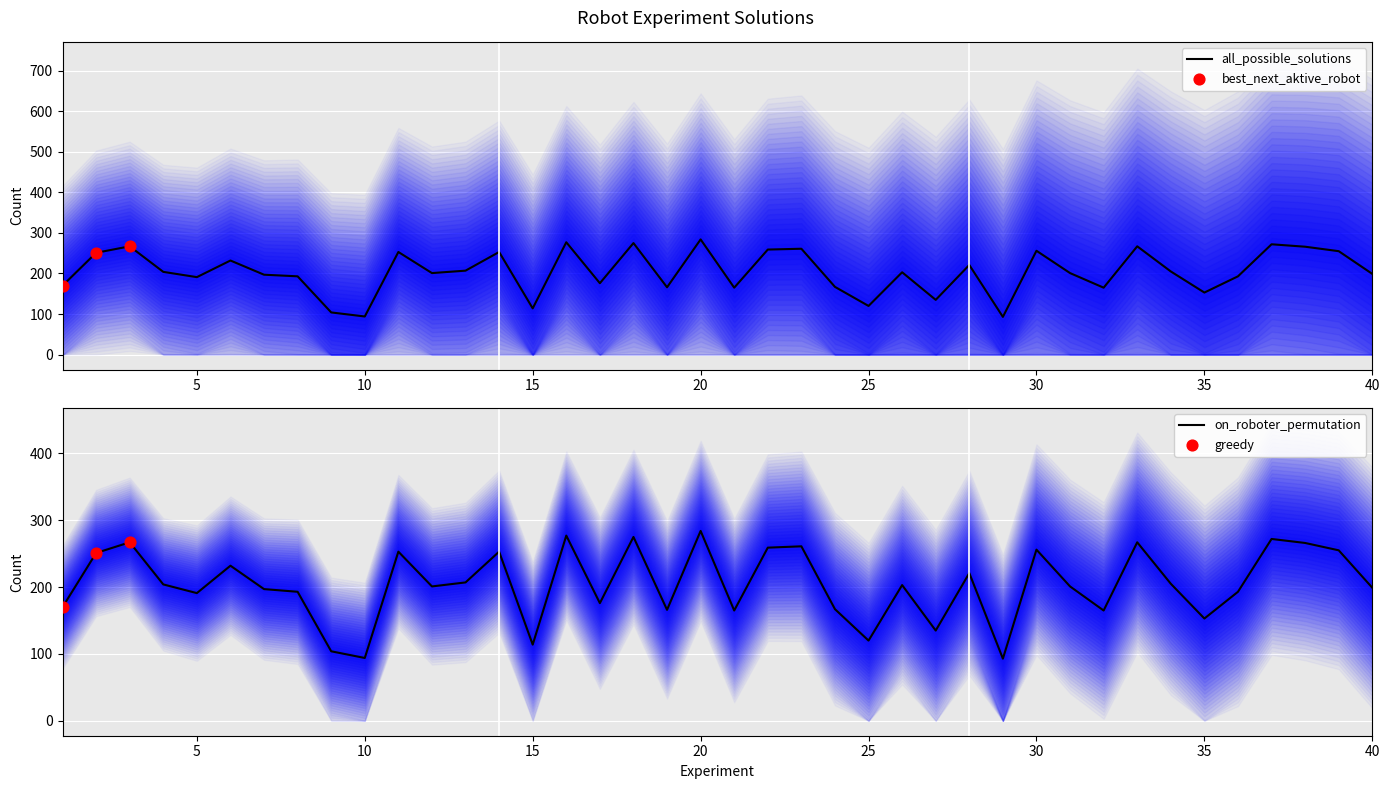

At which category is the sum across all series the highest?

20